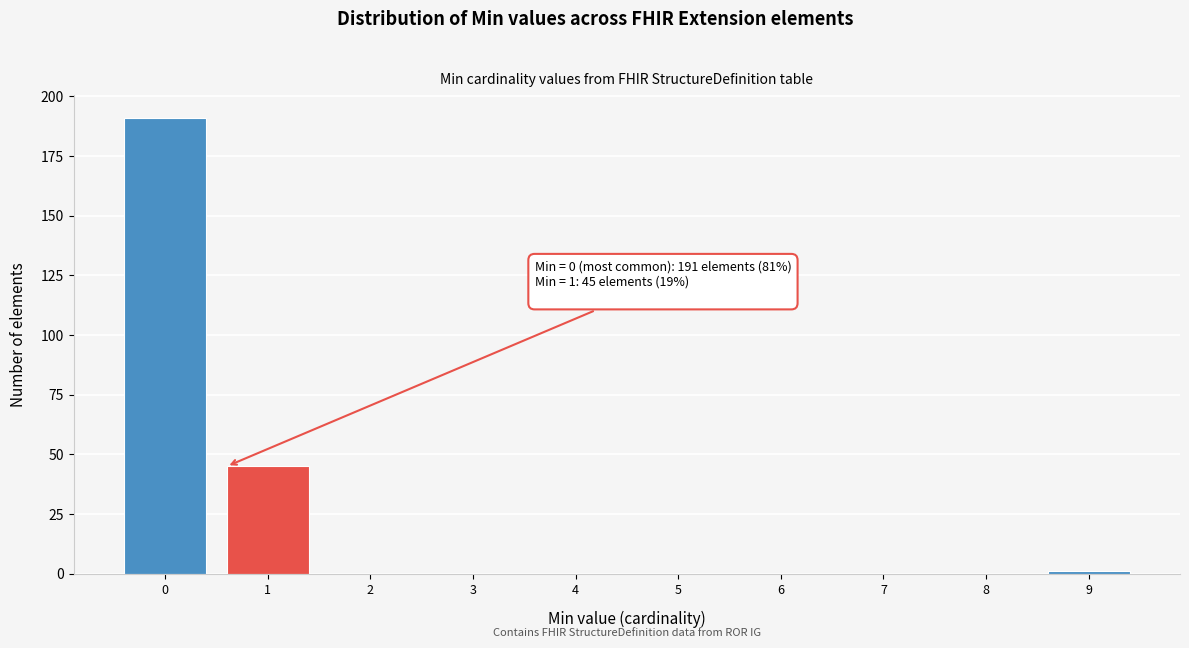

Reading right to left, transcribe all the data shown in this chart.

9=1	8=0	7=0	6=0	5=0	4=0	3=0	2=0	1=45	0=191